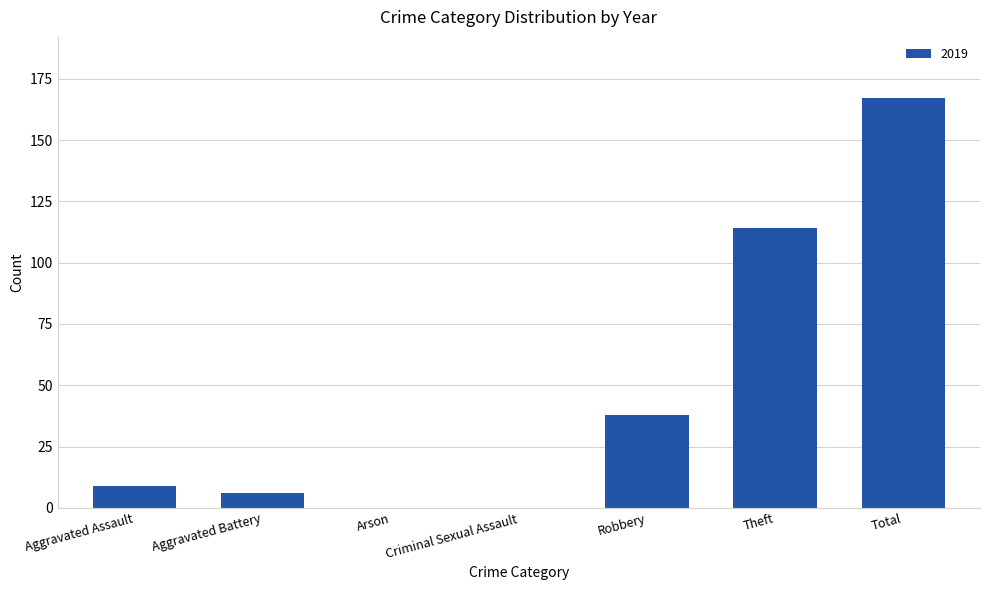

Are the bars horizontal?

No